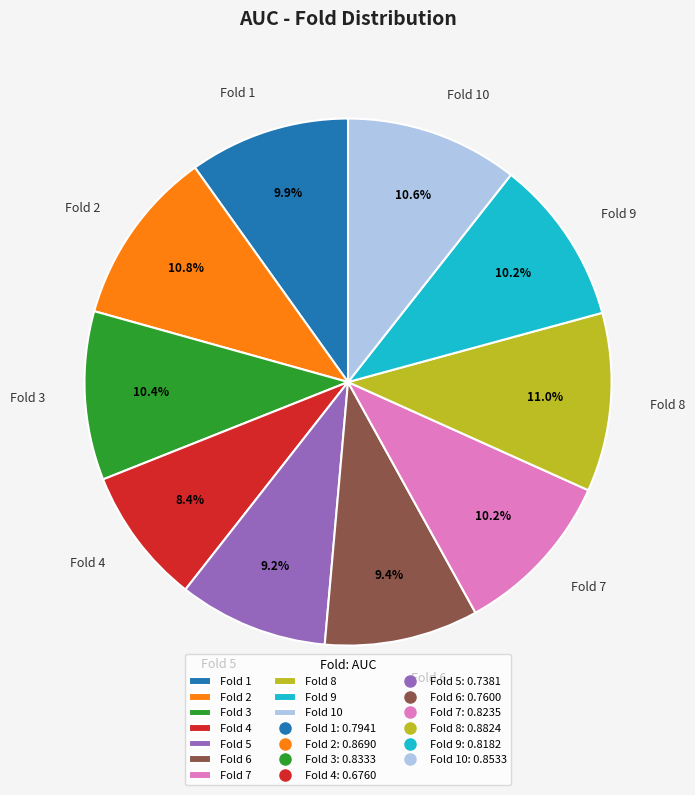

Which category has the smallest portion of the pie?

Fold 4